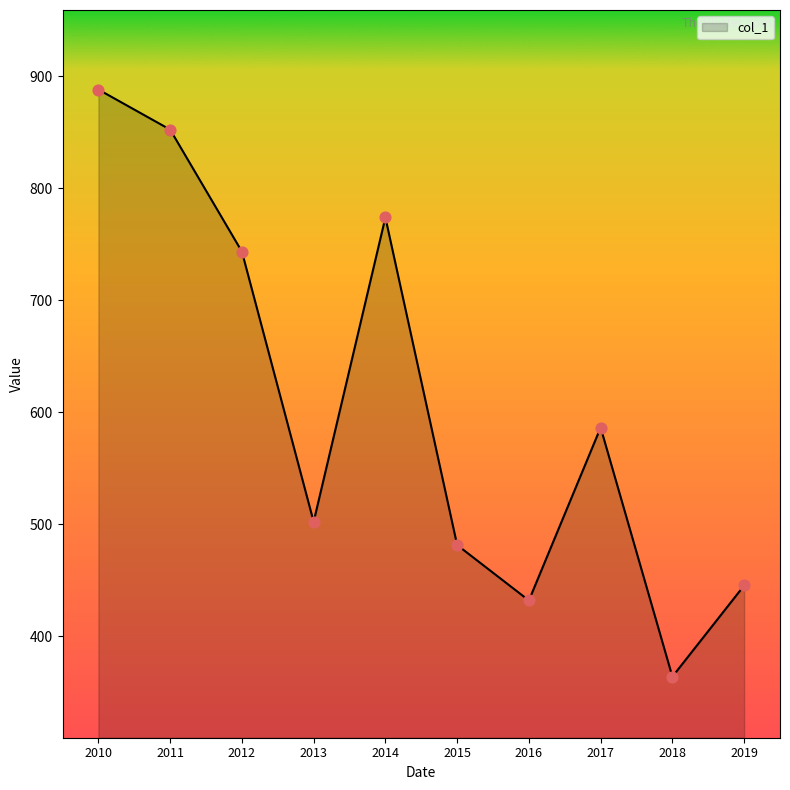

Which has a higher value, 2010 or 2013?

2010